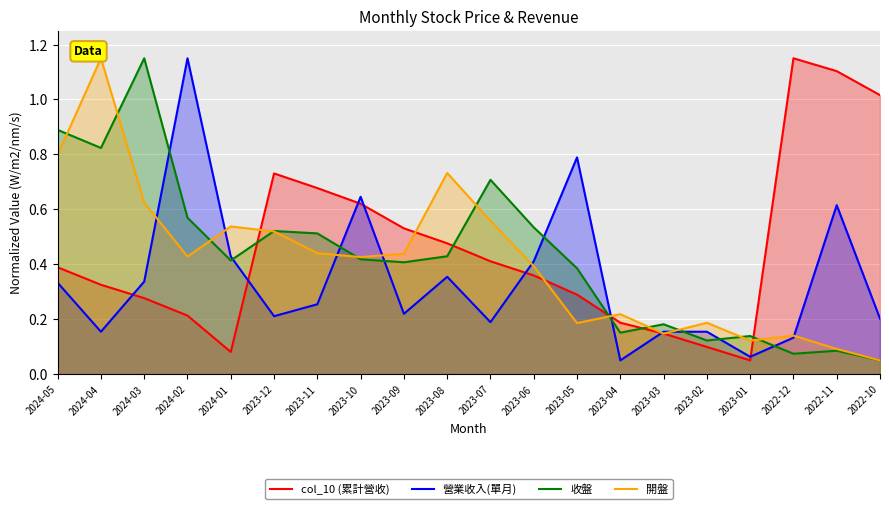

What is the difference between the 收盤 values at 2024-02 and 2023-07?

0.1